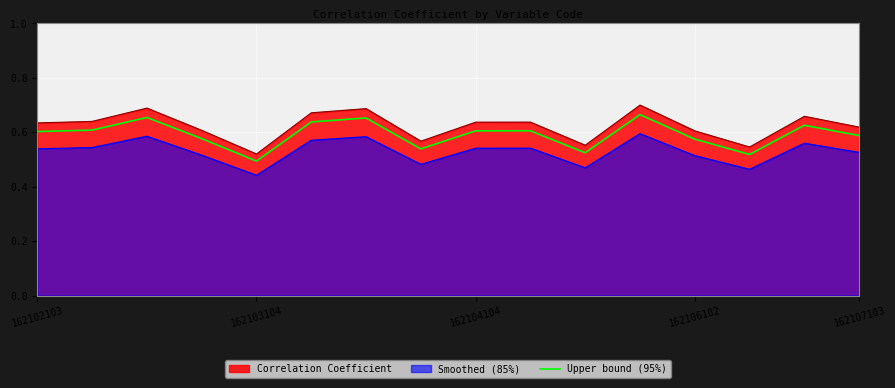

Which category has the highest value across all series?

11